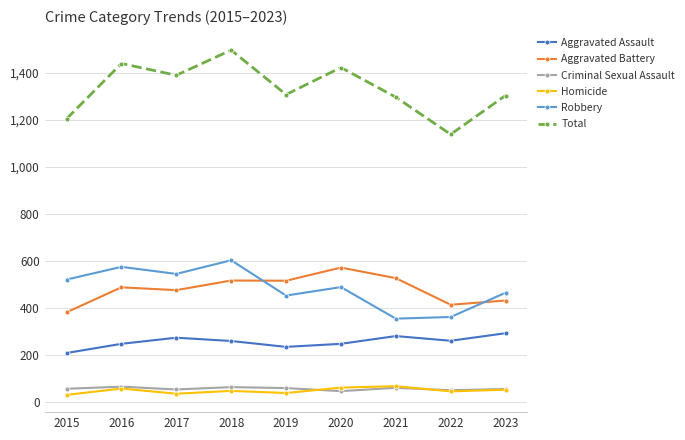

Is it true that Homicide equals 40 at 2019?

True